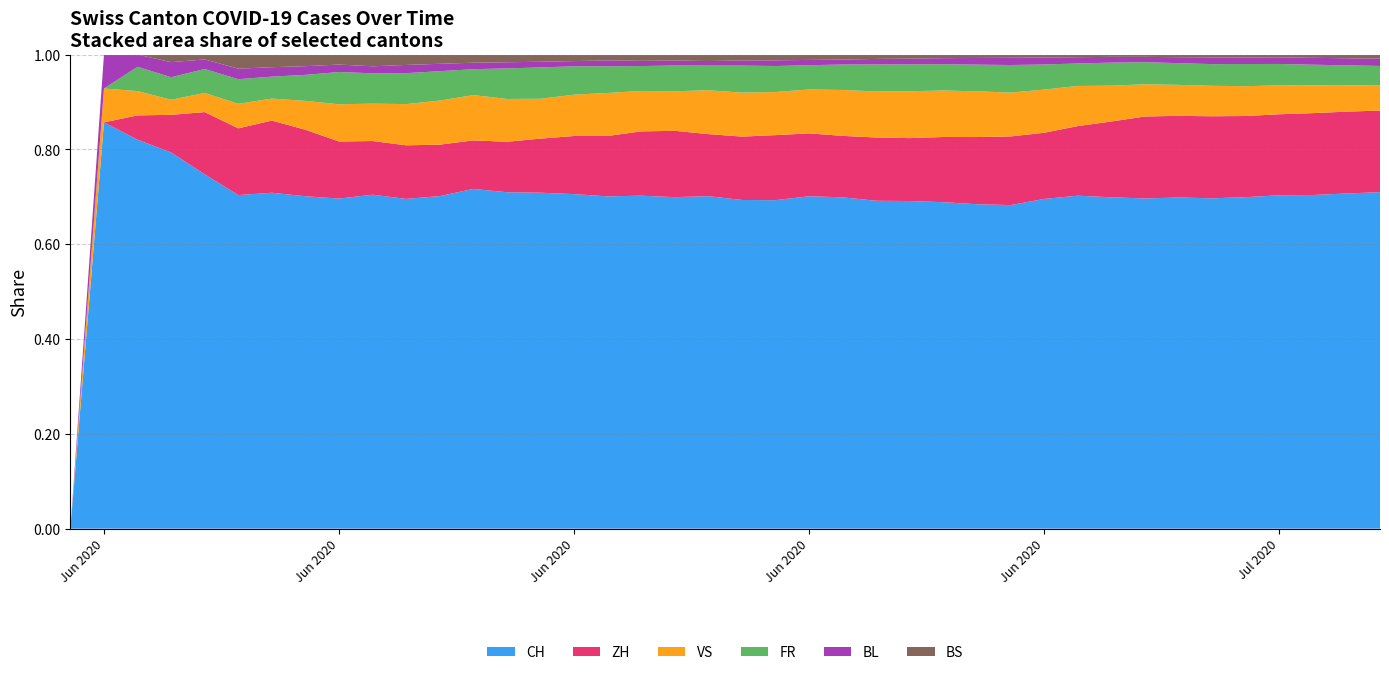

Reading left to right, extract all data points from this chart.

CH: 0	12	32	50	74	95	107	115	133	143	160	181	210	220	236	259	286	321	335	364	389	404	439	469	534	573	646	681	716	802	904	1036	1180	1282	1324	1377	1465	1557	1658	1750
ZH: 0	0	2	5	13	19	23	23	23	23	26	28	30	33	38	45	52	62	67	68	75	80	83	87	103	110	129	141	152	161	189	237	293	316	329	337	356	382	405	424
VS: 0	1	2	2	4	7	7	10	15	16	20	24	28	28	28	32	37	39	40	48	52	53	58	65	75	82	92	96	97	105	109	112	115	120	122	124	127	130	130	132
FR: 0	0	2	3	5	7	7	9	13	13	15	16	16	20	22	22	23	24	26	27	32	32	32	36	44	47	52	56	61	61	61	72	79	84	87	92	94	96	99	100
BL: 0	1	1	2	2	3	3	3	3	3	4	4	4	4	4	4	5	5	5	5	6	7	7	7	9	10	12	14	16	17	17	18	19	23	27	27	29	32	35	38
BS: 0	0	0	1	1	4	4	4	4	5	5	5	5	5	5	5	5	6	6	7	7	7	7	7	7	7	7	7	7	7	7	7	8	10	11	12	12	15	18	21